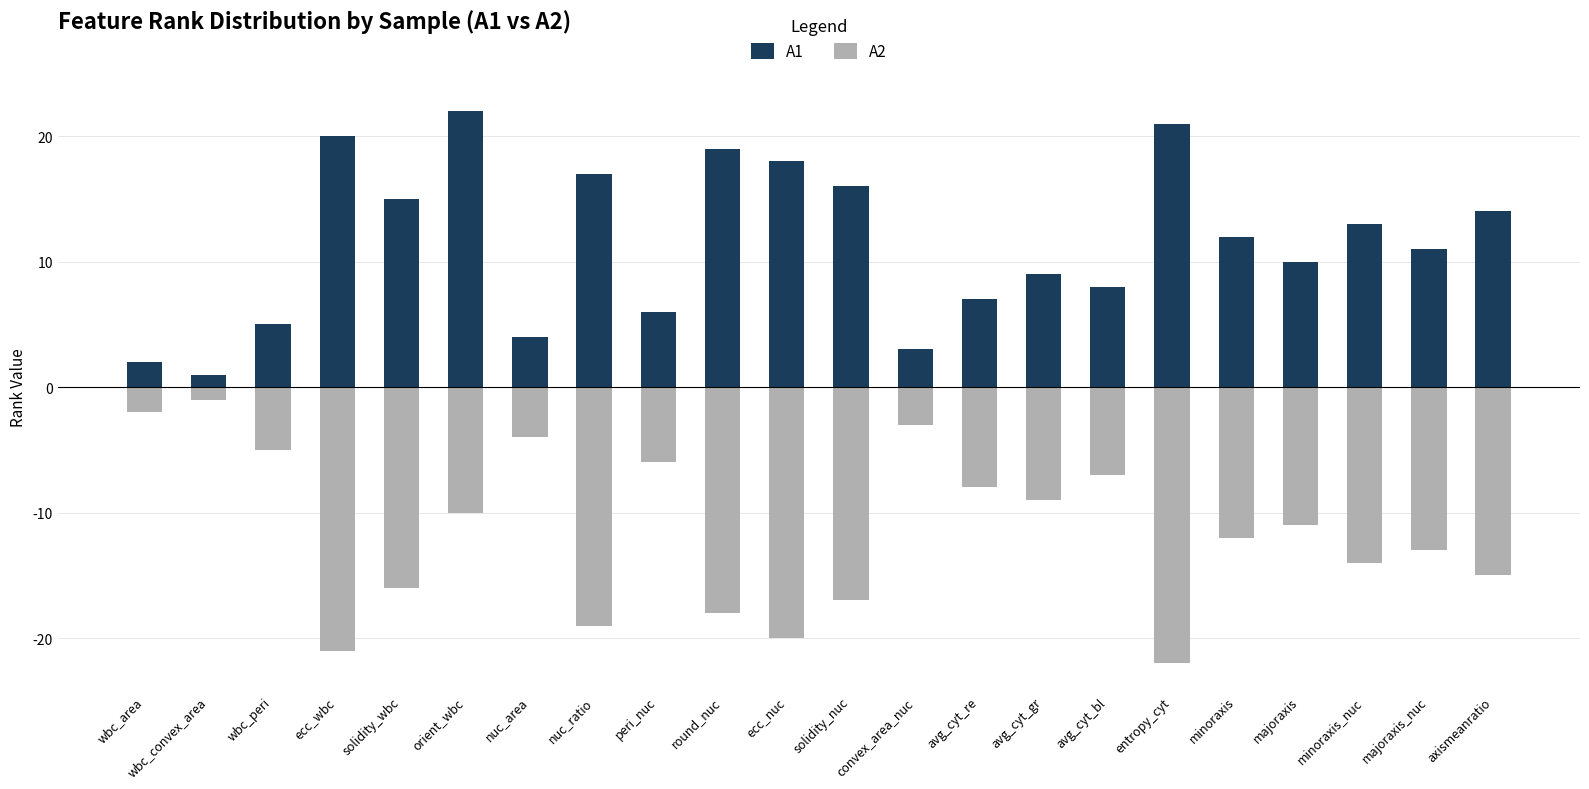

Which series has the widest spread of values?

A1